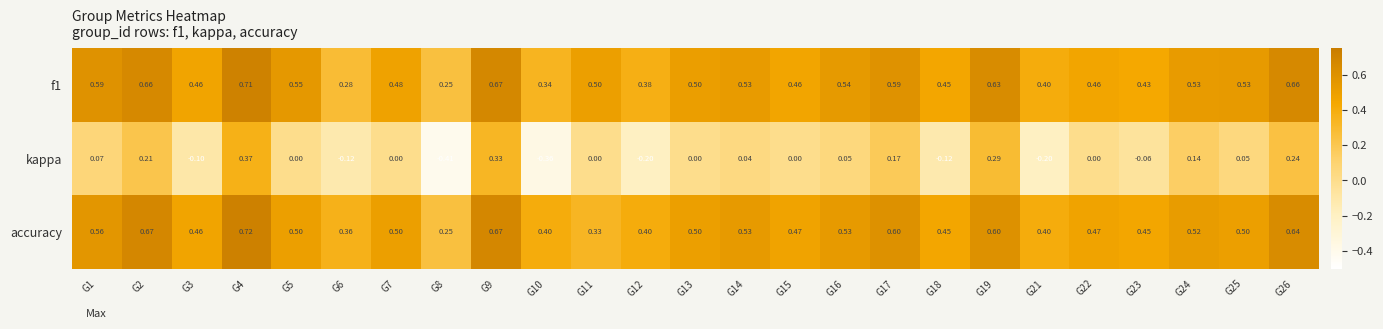

Which series has the largest range (max minus min)?

kappa